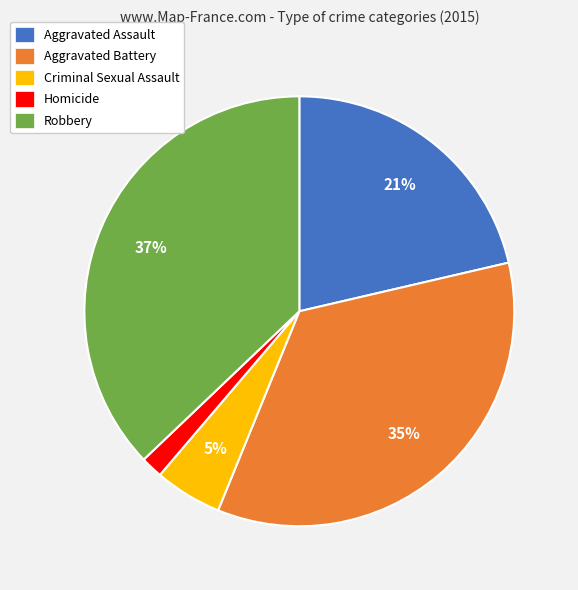

To the nearest percent, what is the combined percentage of Aggravated Assault and Robbery?

58%